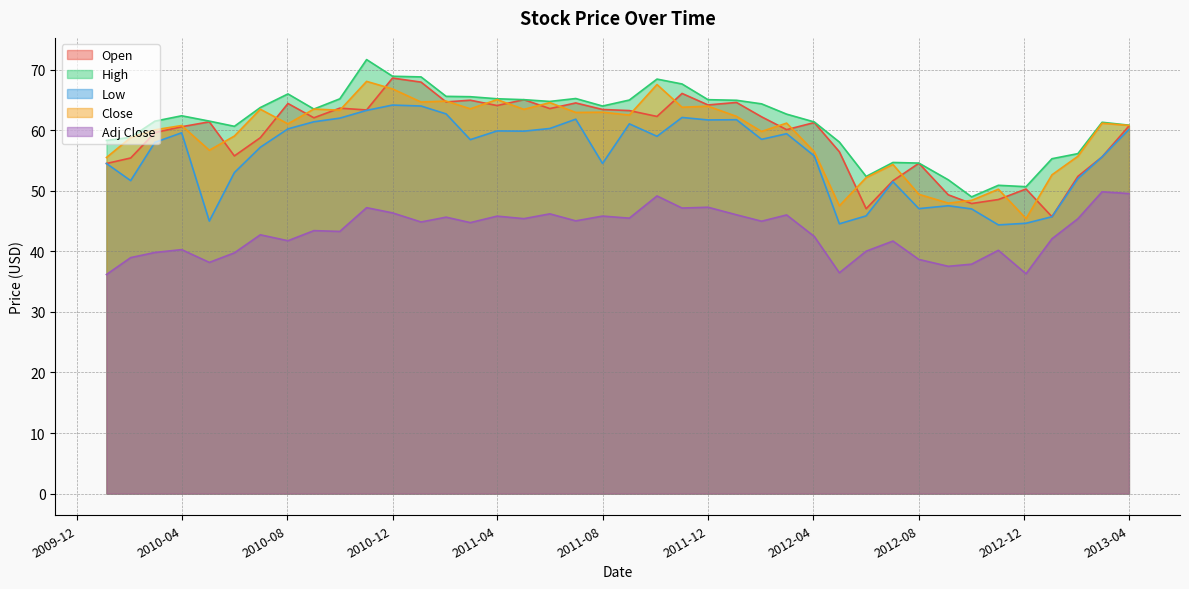

The value of High at 2010-12 is 120.1. True or false?

False